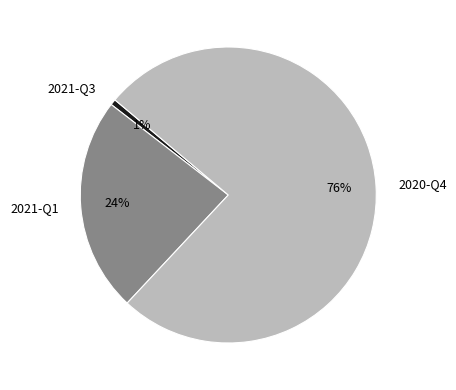

Rank the categories by value from highest to lowest.

2020-Q4, 2021-Q1, 2021-Q3